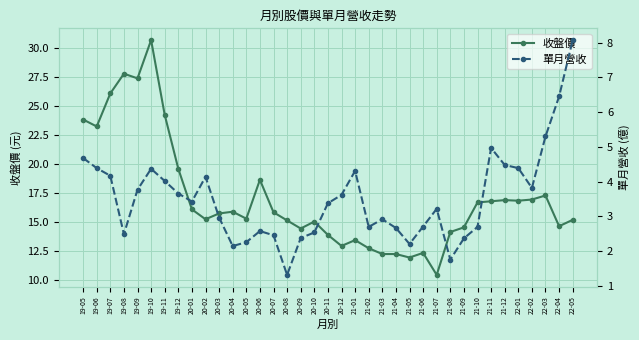

What is the sum of the 單月營收 values at 20-11 and 20-01?

6.8